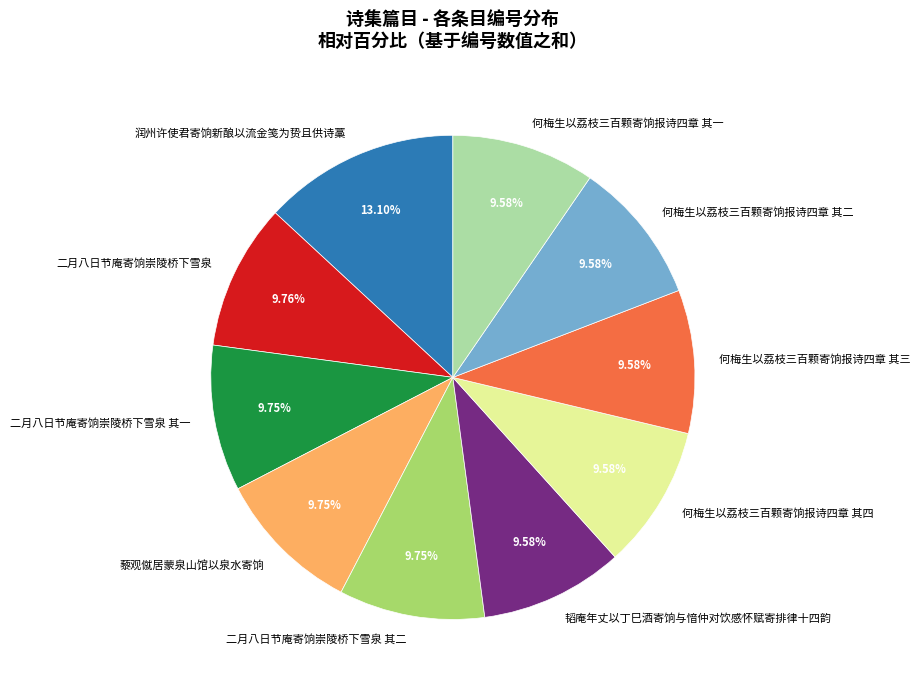

To the nearest percent, what is the difference between the largest and smallest slice percentages?

4%